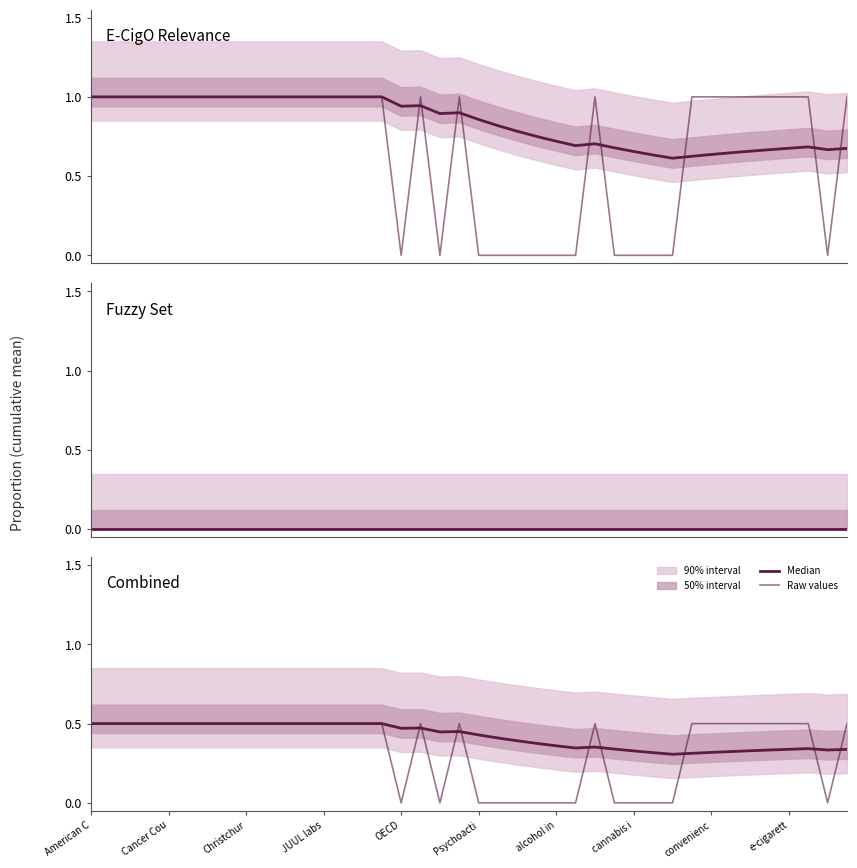

What value does the Raw values series have at 17?

0.5